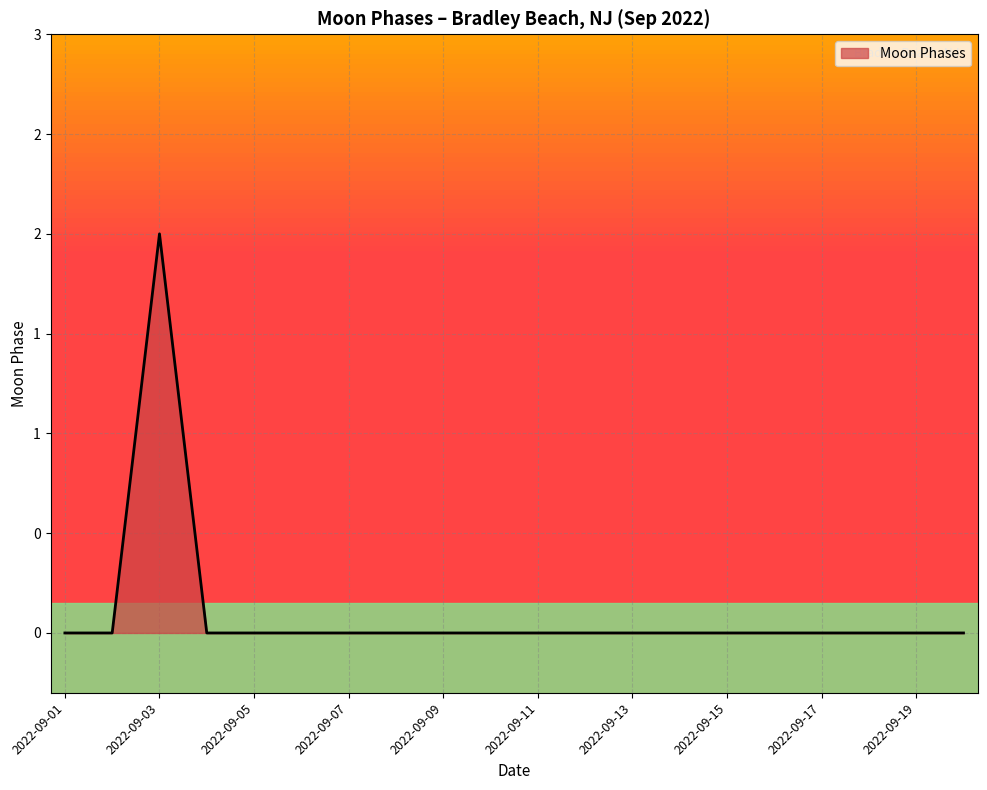

True or false: there are more than 2 points higher than both neighbors.

False